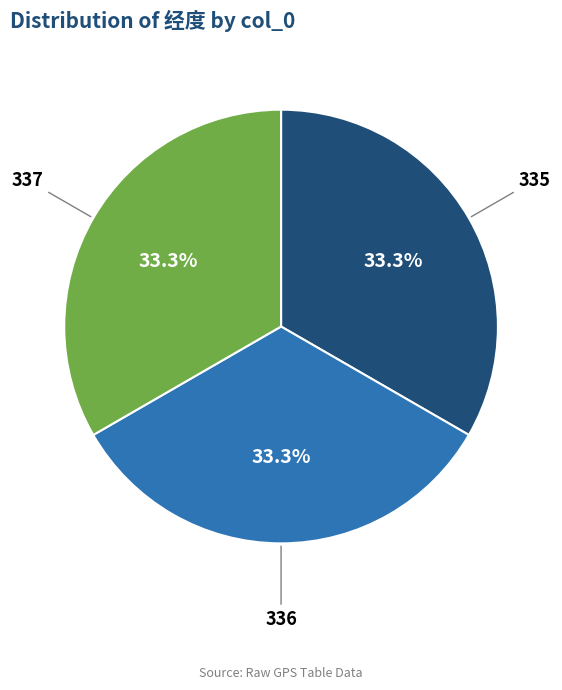

Does any single category account for the majority?

No